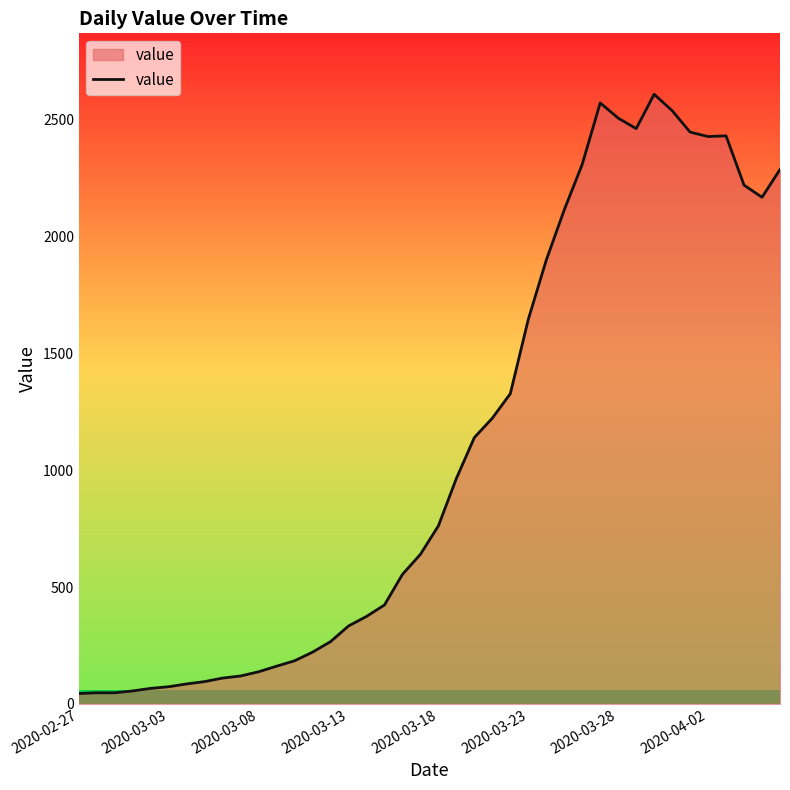

What is the maximum value shown in the chart?

2610